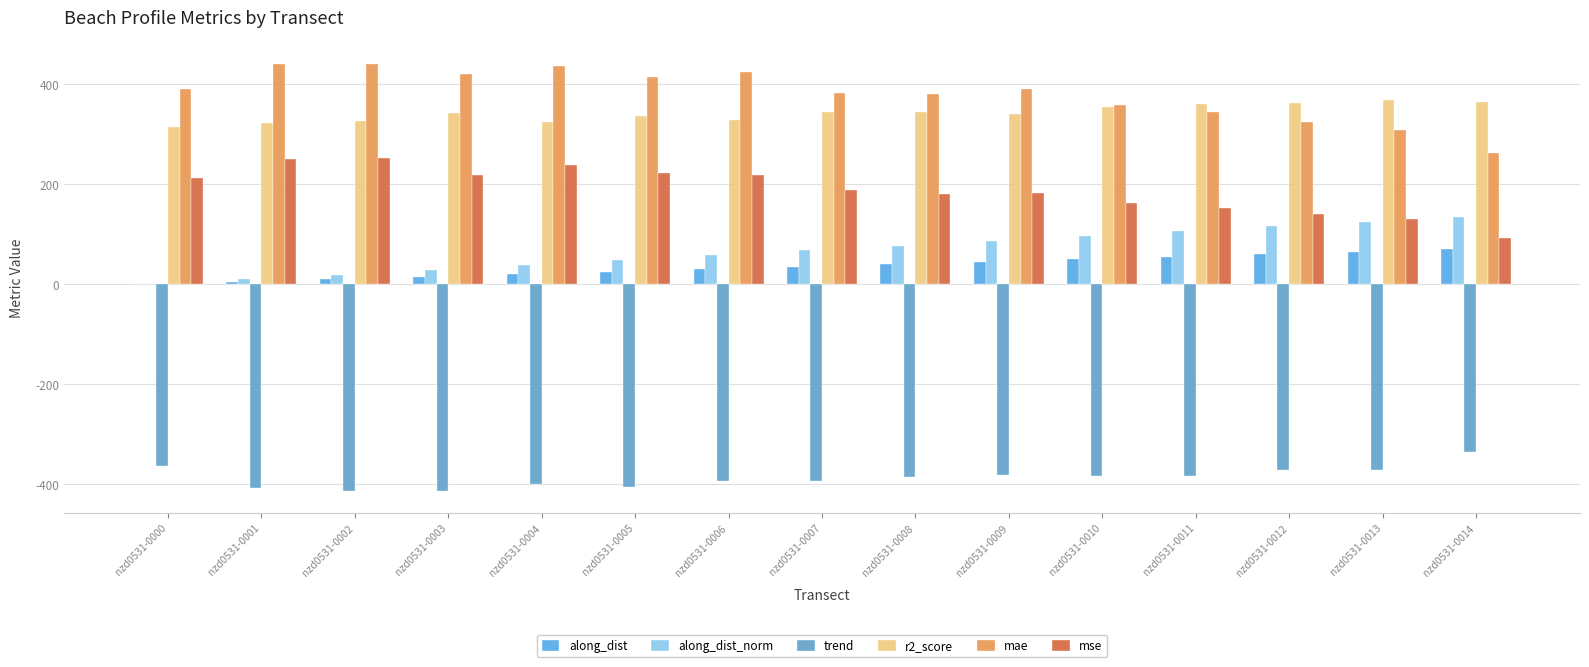

Reading right to left, transcribe all the data shown in this chart.

along_dist: 70.0	65.0	60.0	55.0	50.0	45.0	40.0	35.0	30.0	25.0	20.0	15.0	10.0	5.0	0.0
along_dist_norm: 134.7	125.0	115.4	105.8	96.2	86.5	77.0	67.3	57.7	48.1	38.4	28.9	19.2	9.6	0.0
trend: -336.1	-371.8	-371.9	-384.4	-382.6	-382.0	-384.7	-393.5	-393.6	-405.2	-398.6	-413.8	-413.3	-407.8	-363.4
r2_score: 364.5	367.5	361.4	360.4	354.1	340.8	344.7	345.1	328.8	336.6	324.2	341.8	325.1	322.8	313.4
mae: 262.6	307.5	323.6	344.1	358.8	389.4	380.9	382.9	424.0	414.1	435.4	420.5	440.3	439.9	390.4
mse: 91.3	130.6	139.8	152.2	161.7	182.9	180.7	188.1	218.5	222.2	238.8	217.8	252.4	249.8	213.2